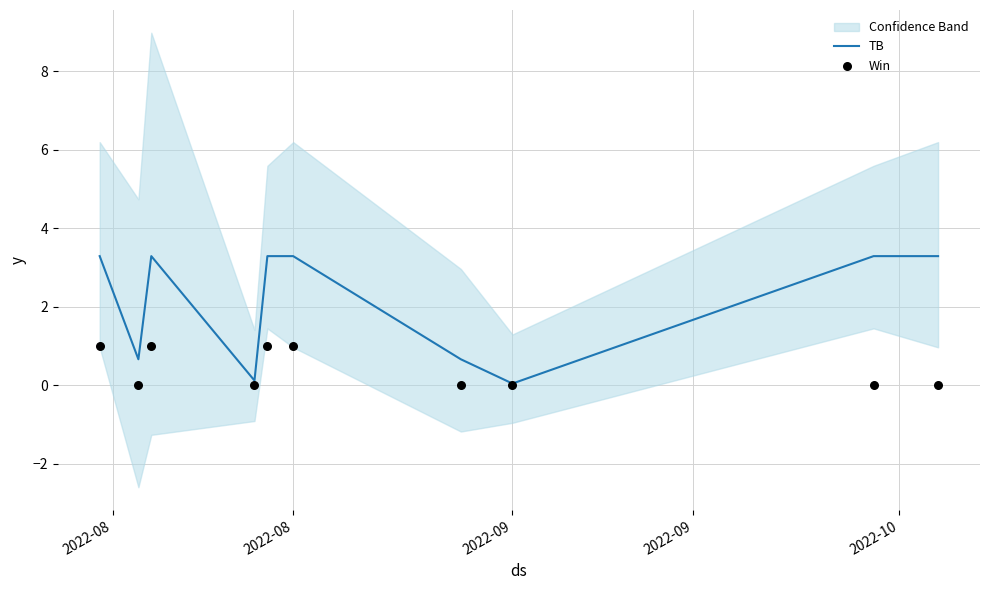

Which series has the largest total across all categories?

TB